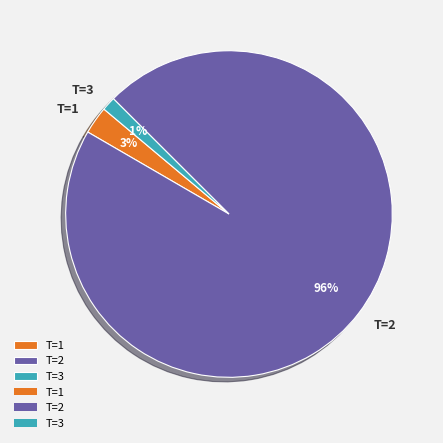

Is there any slice that represents more than half of the pie?

Yes